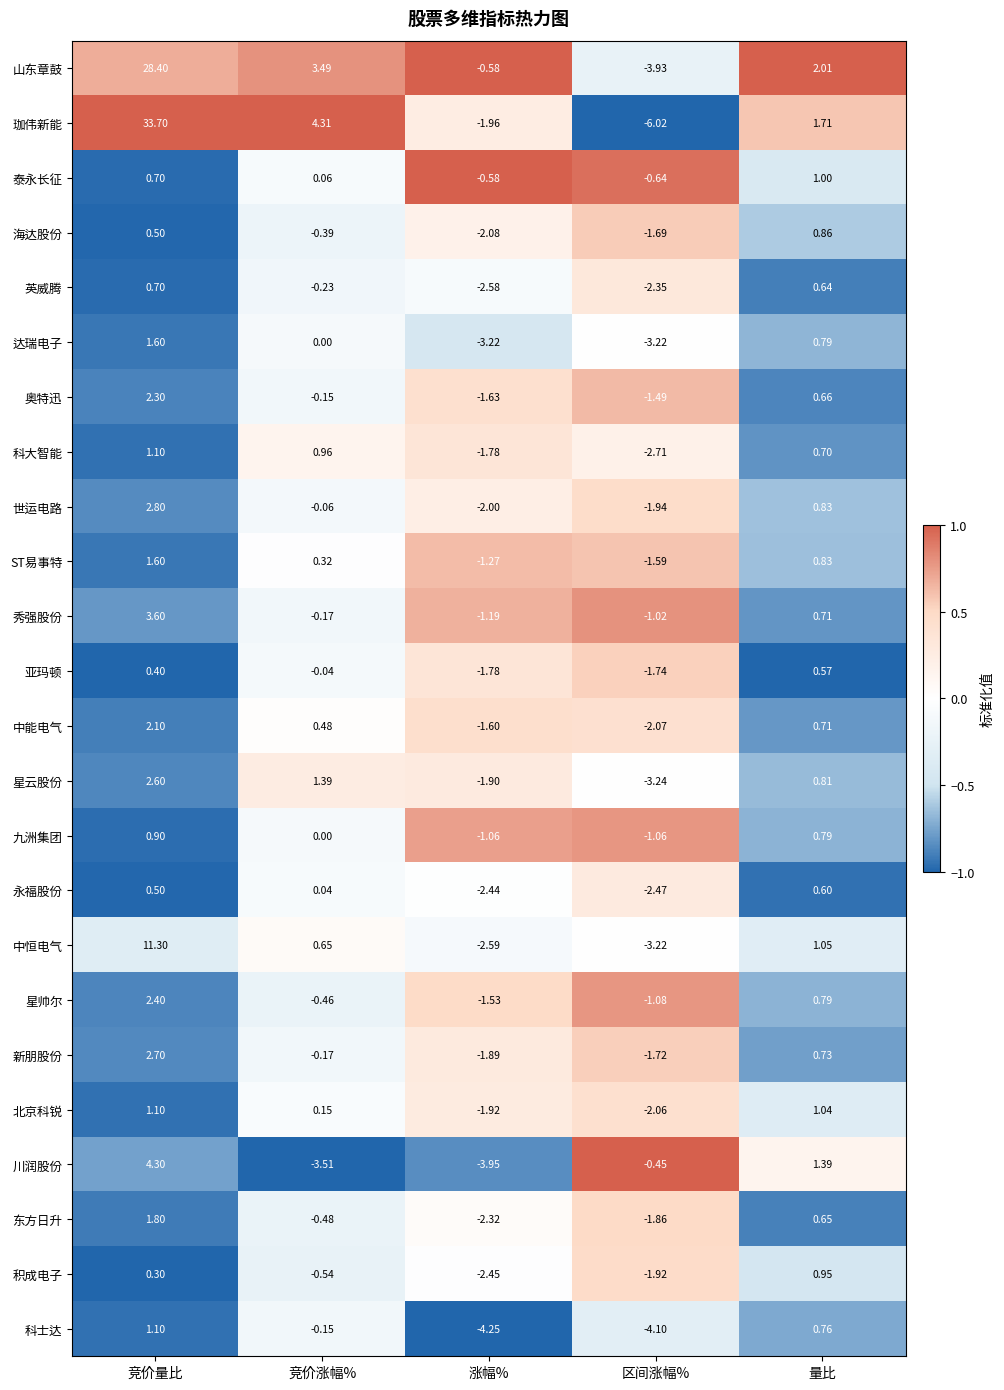

Which category has the highest value in the 世运电路 series?

竞价量比